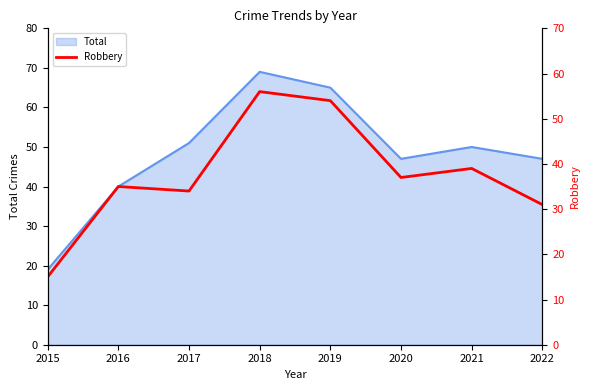

How many values are below 37?

4